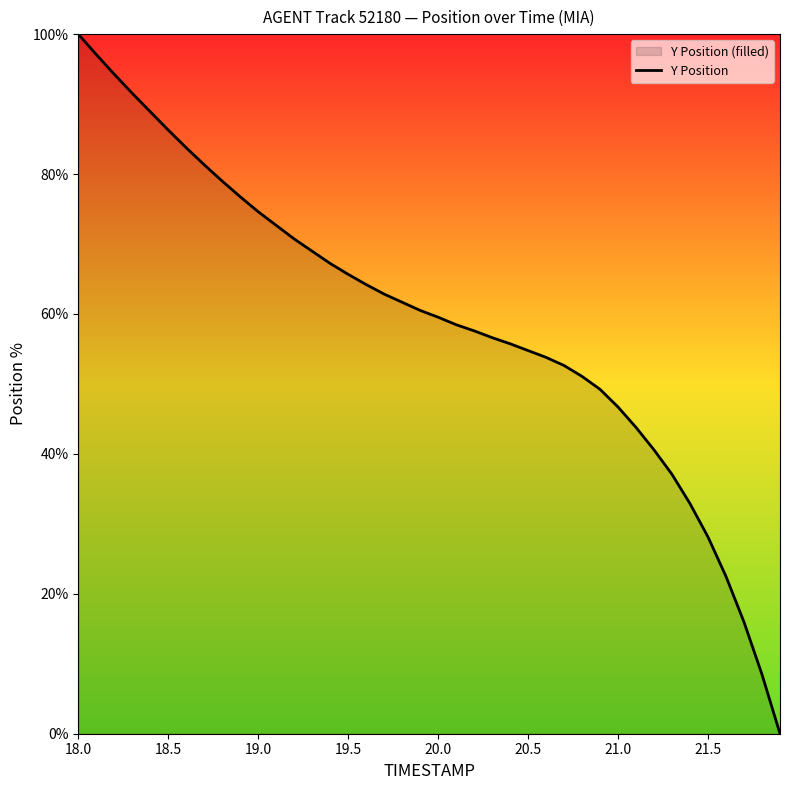

What is the ratio of the value at 18.5 to the value at 18.0?

0.9